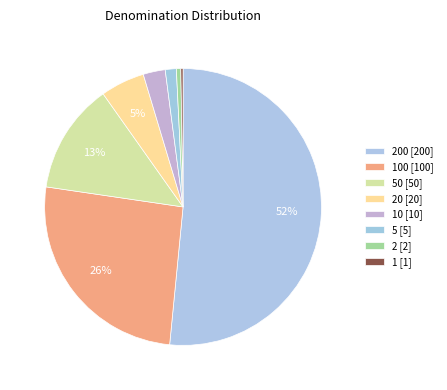

Which slice is the smallest?

1